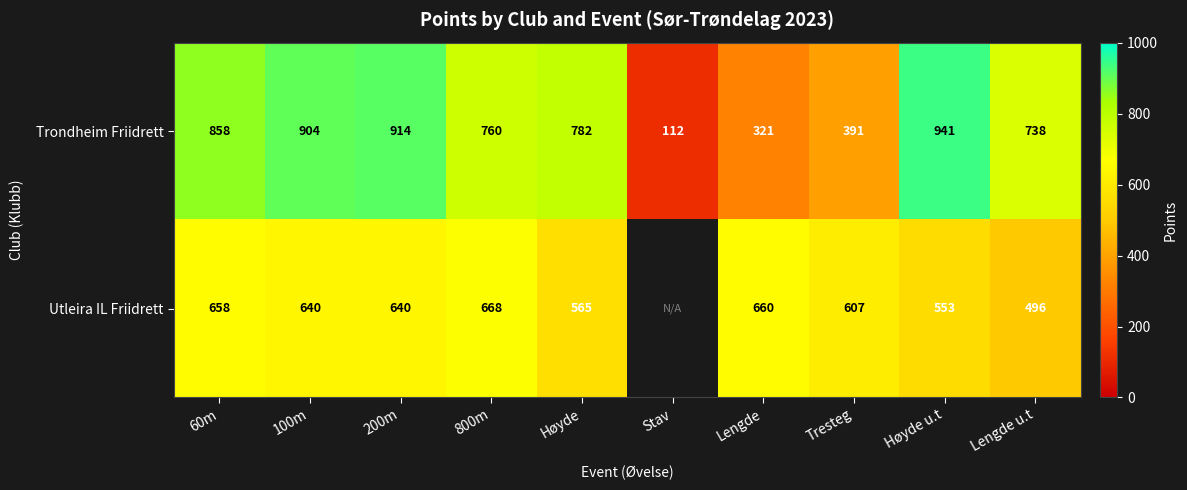

At how many categories does at least one series exceed 119?

9